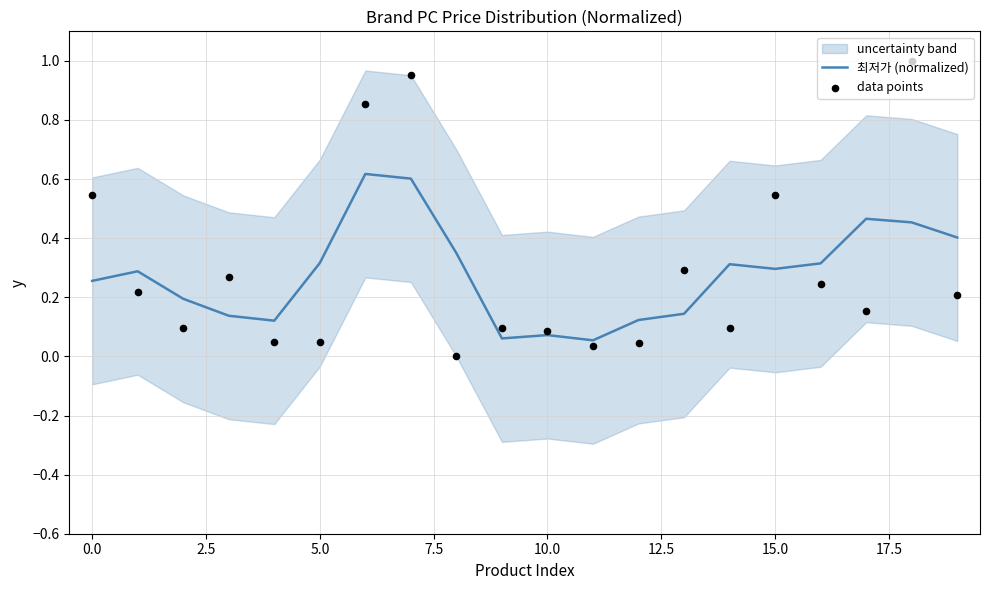

Which series has the largest Y range (max minus min)?

data points